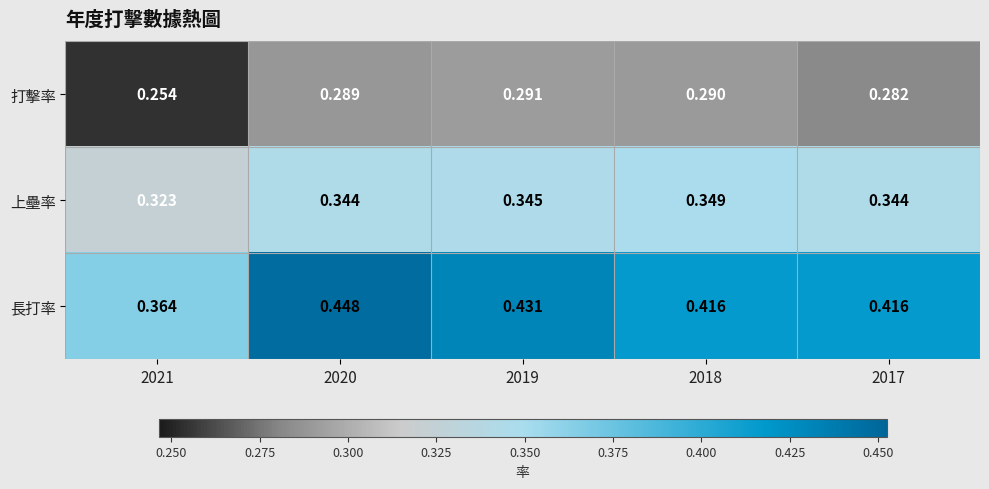

Is the value of 上壘率 at 2020 greater than the value of 長打率 at 2019?

No